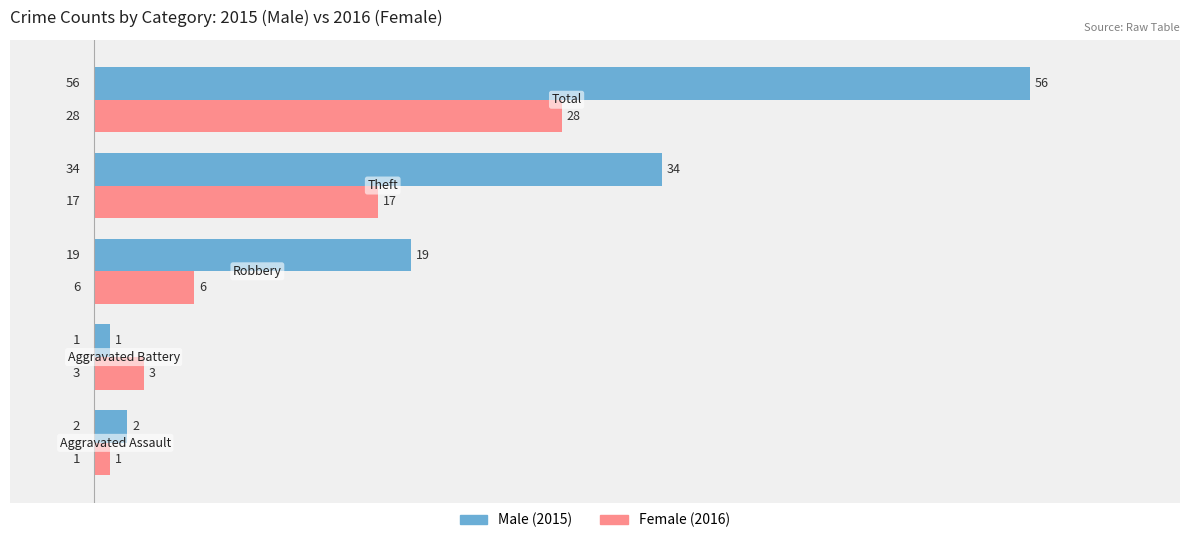

What is the maximum value shown in the chart?

56